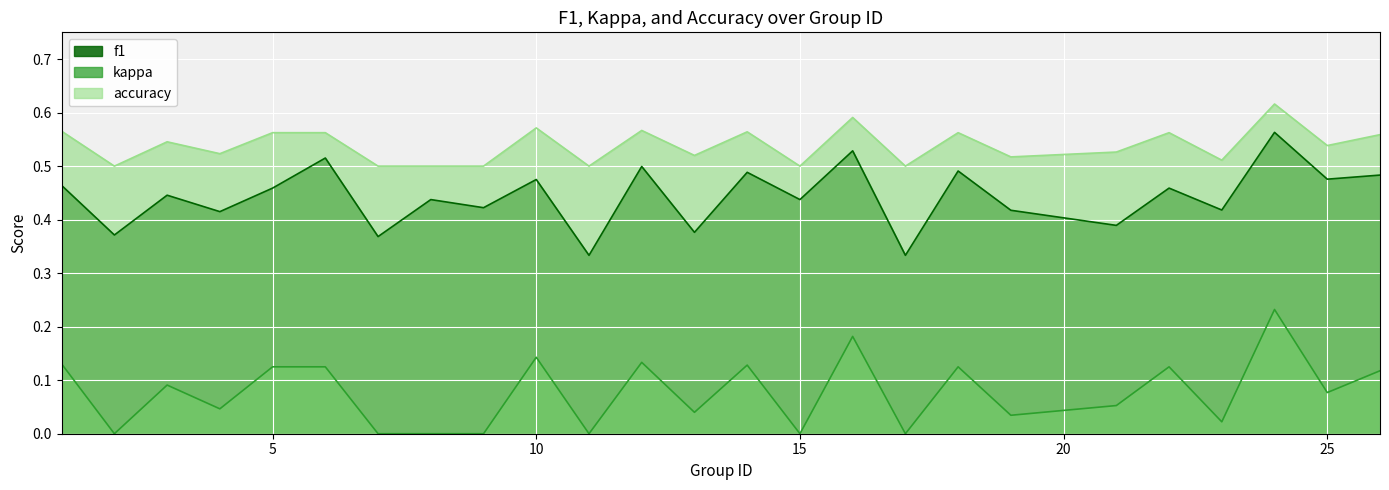

Which series has the largest range (max minus min)?

kappa